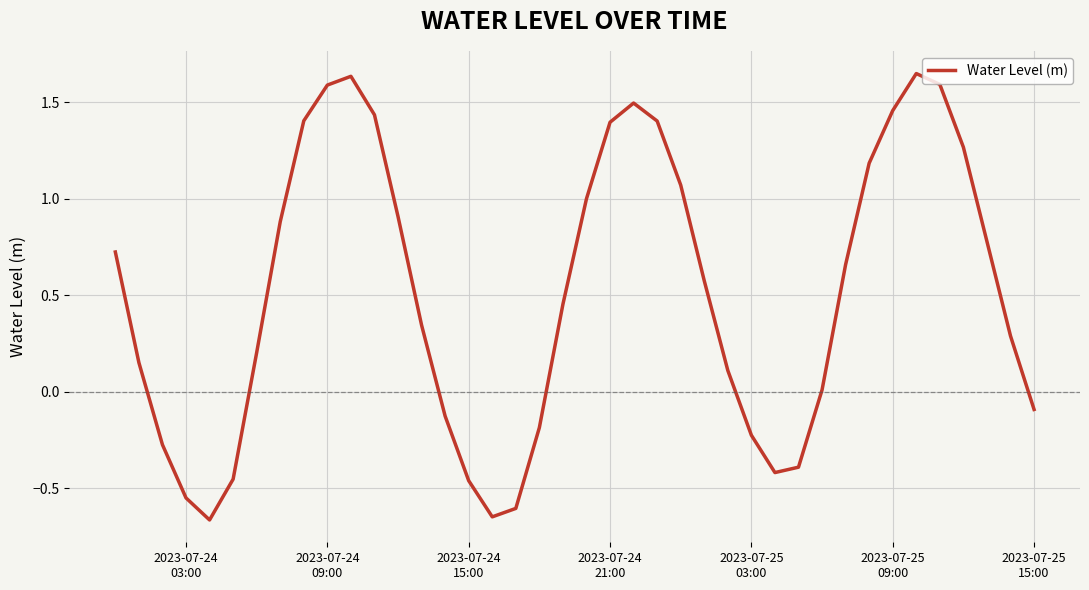

How many lines are shown in the chart?

1